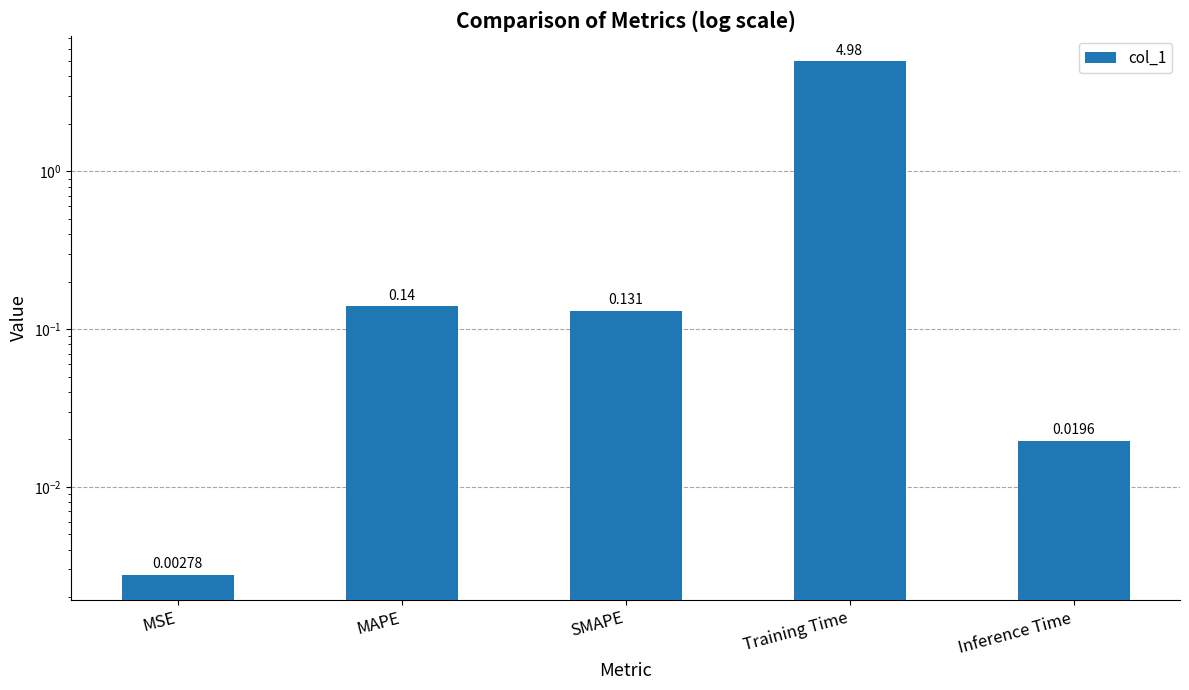

At which category does the chart reach its minimum across all series?

MSE